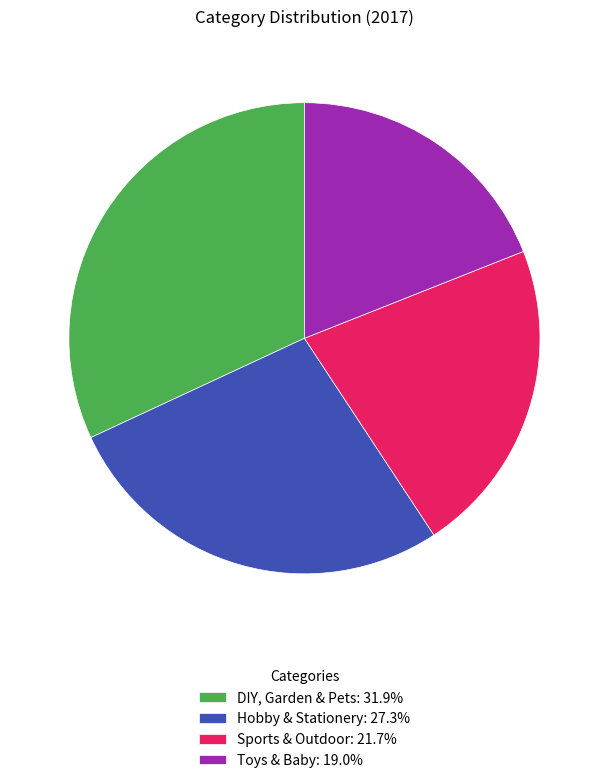

How many slices are in this pie chart?

4